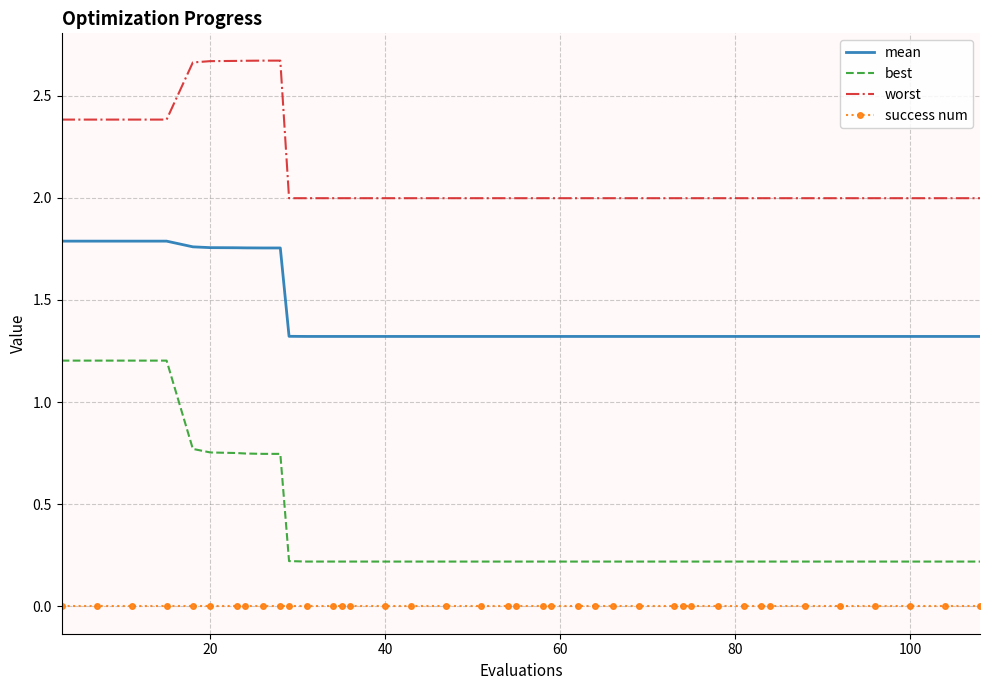

Rank the series by their average value, from lowest to highest.

success num, best, mean, worst